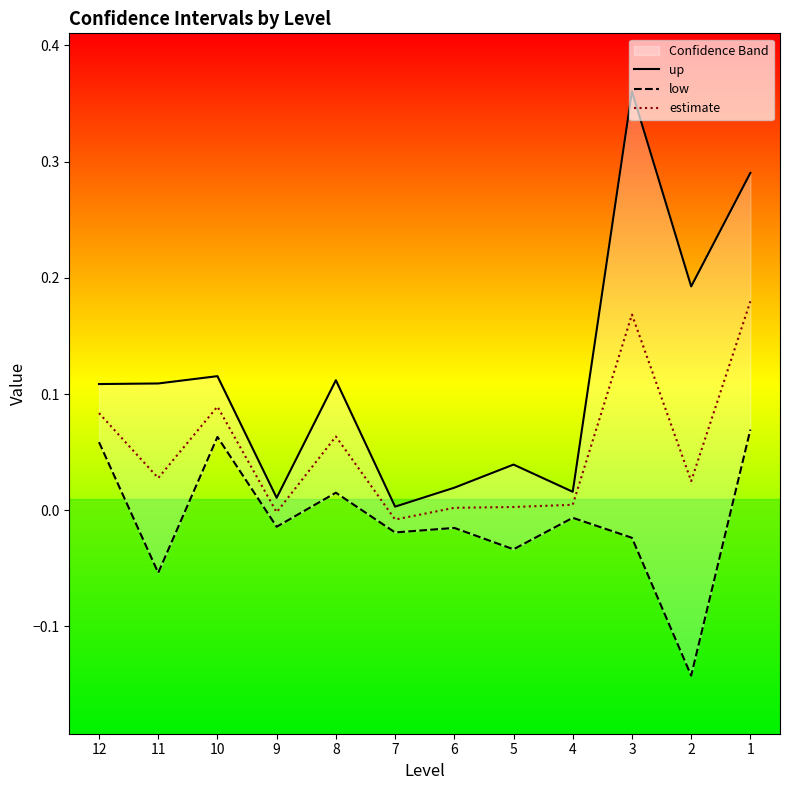

How many lines are shown in the chart?

3